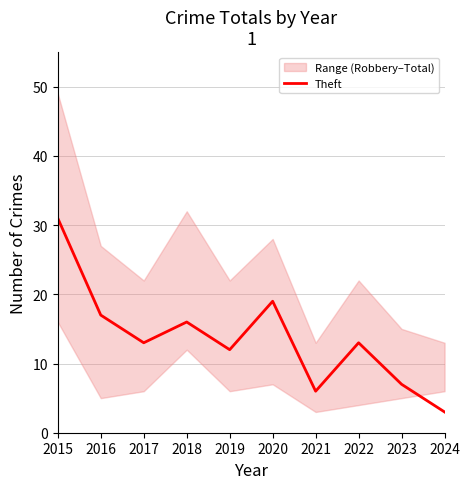

Rank the categories by value from lowest to highest.

2024, 2021, 2023, 2019, 2017, 2022, 2018, 2016, 2020, 2015